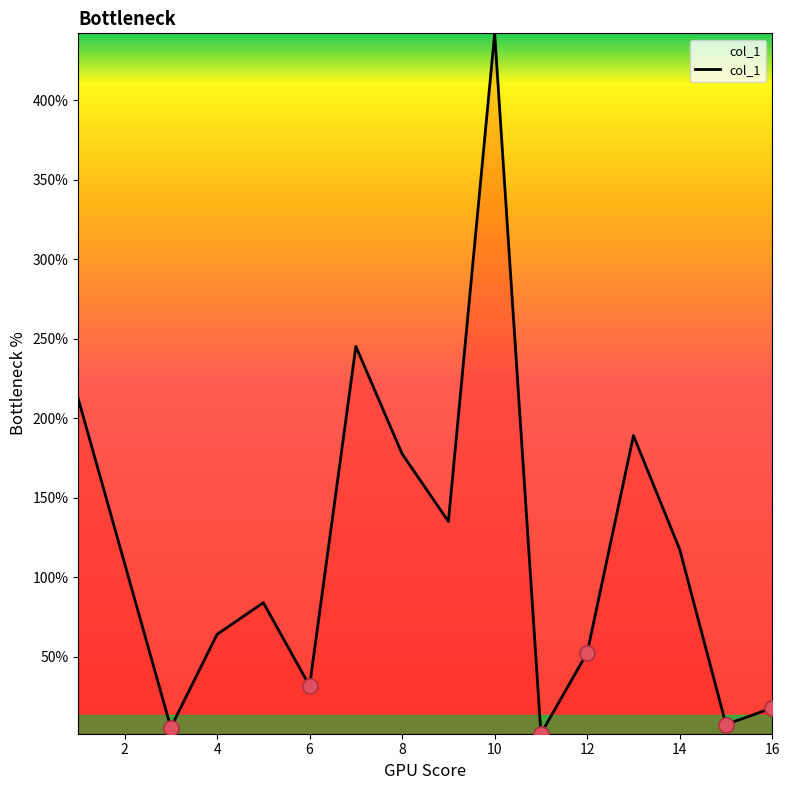

What is the maximum value shown in the chart?

442.0